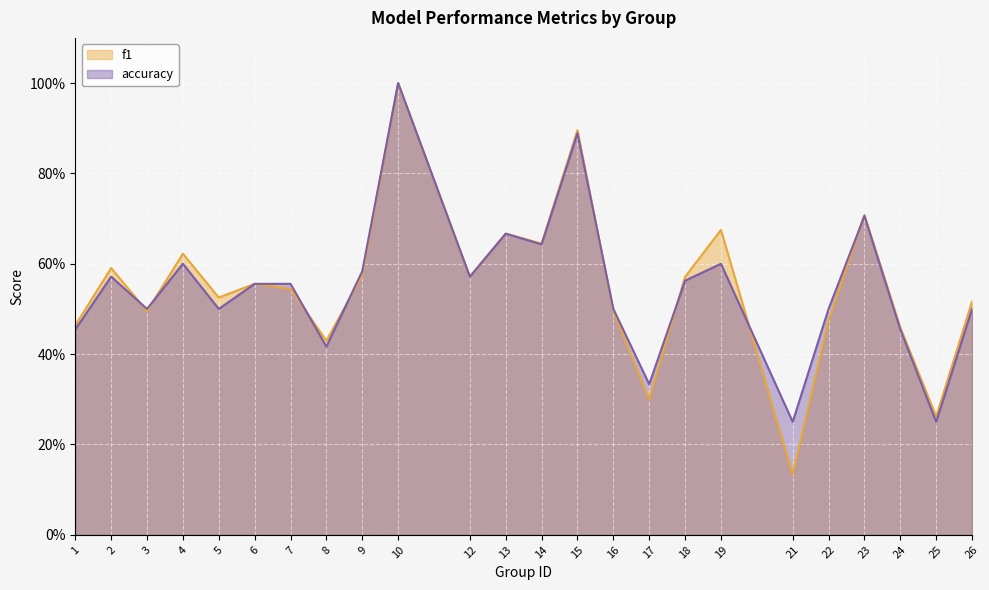

At which category does accuracy reach its first local peak?

2